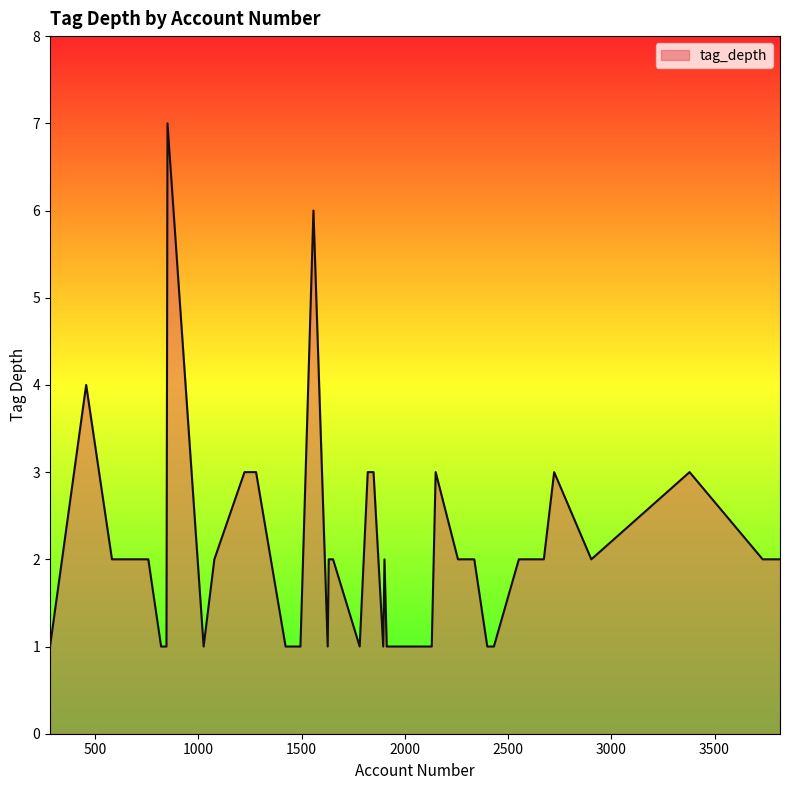

What is the difference between the maximum and minimum values?

6